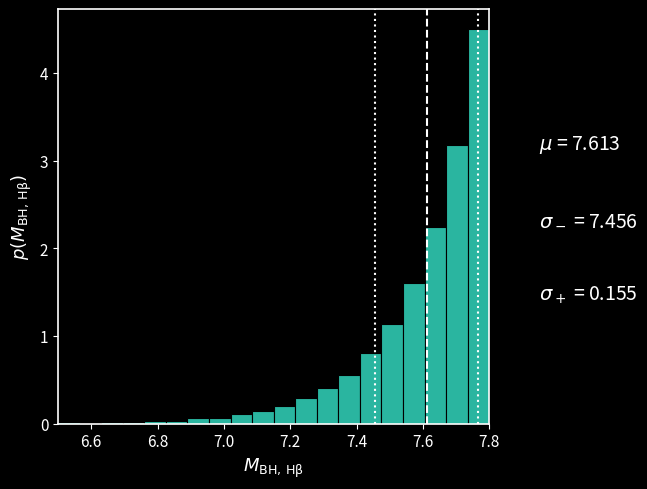

Around what value on the x-axis is the tallest bar? Give the approximate position of its centre, as read against the axis.

7.76